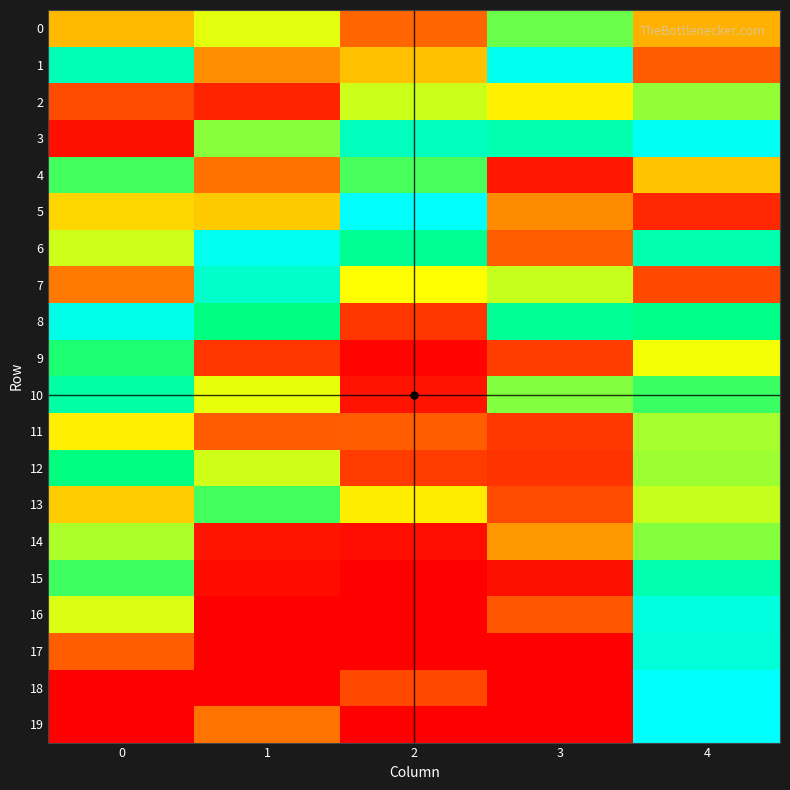

Between 4 and 1, which is larger?

1